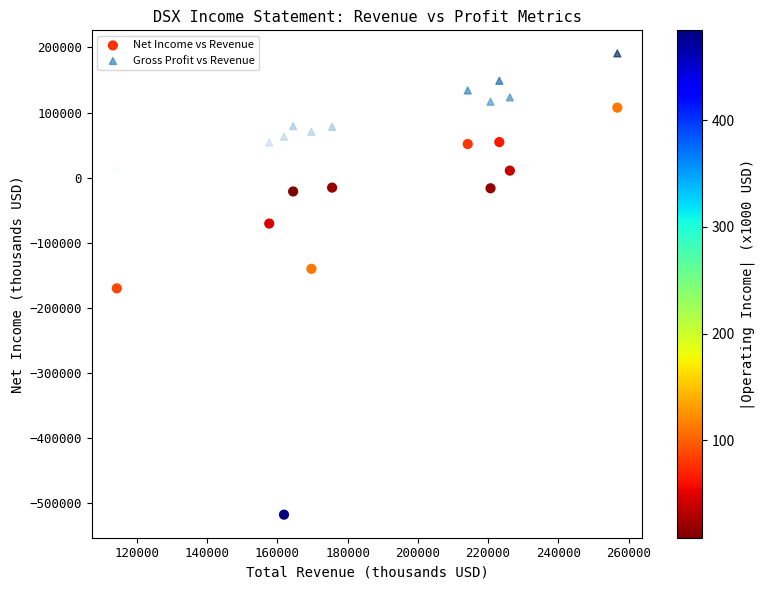

In the Net Income vs Revenue series, what Y value is closest to -205000?

-170000